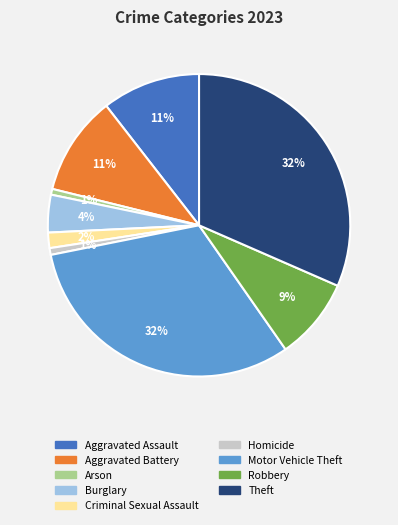

The Motor Vehicle Theft slice represents 41% of the pie. True or false?

False